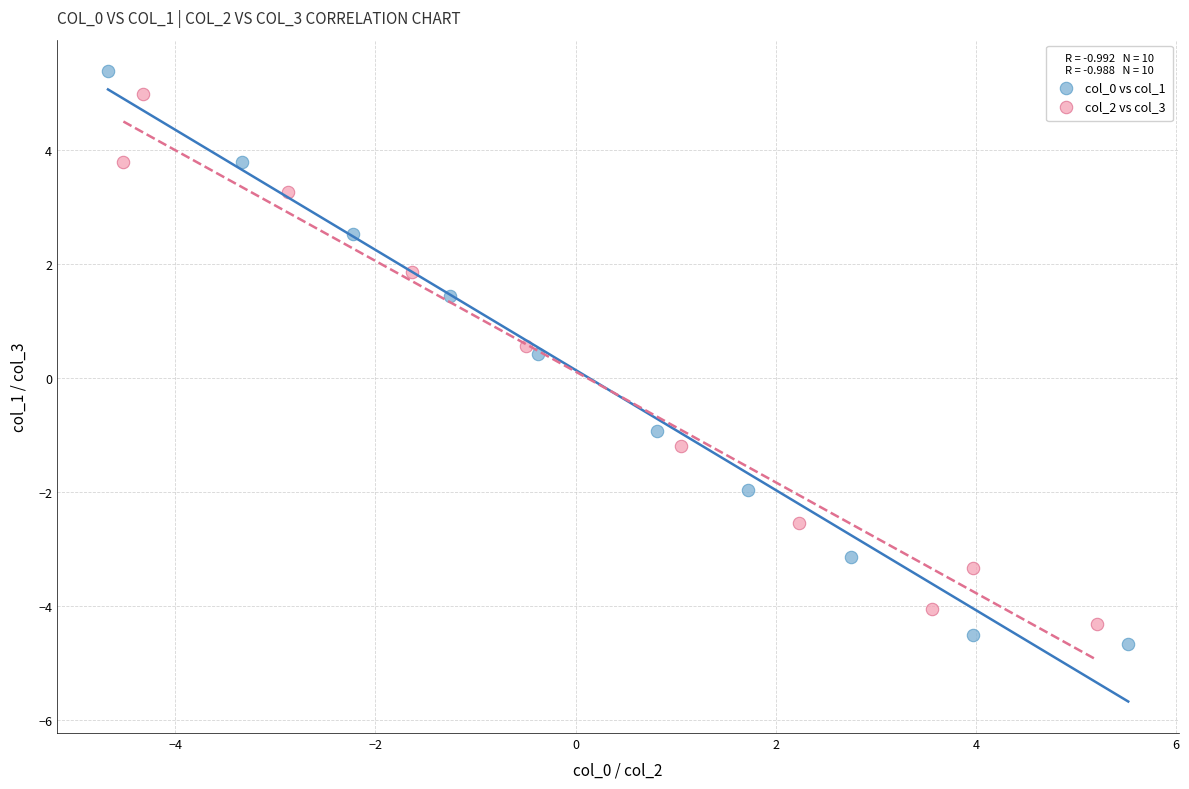

Which series has the widest spread of Y values?

col_0 vs col_1